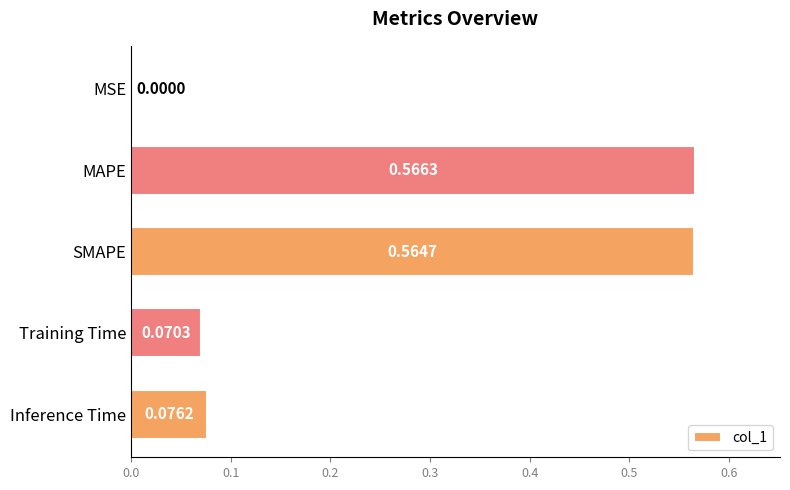

What is the sum of all values?

1.3